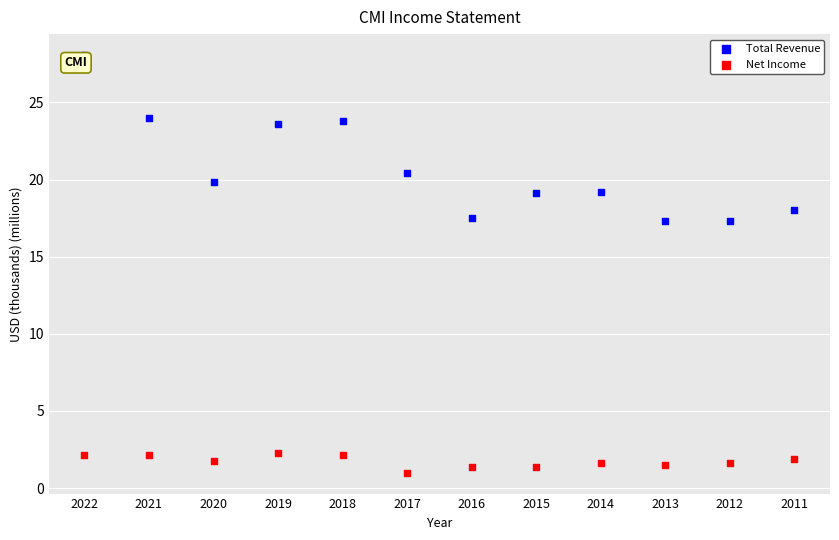

Which series reaches the maximum Y coordinate?

Total Revenue